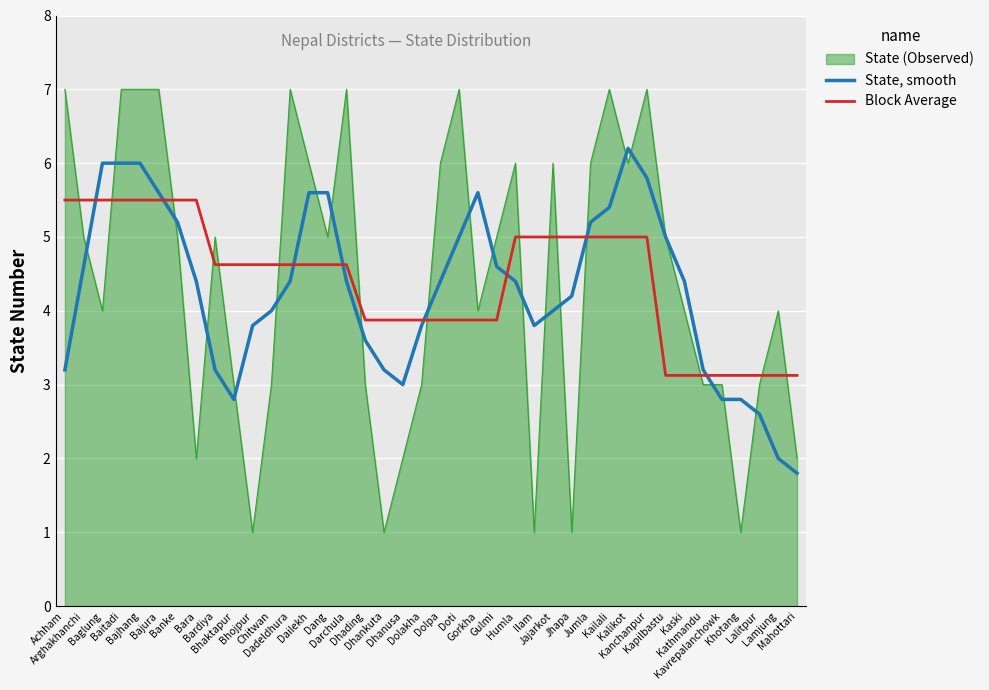

Reading left to right, list all the values displayed in this chart.

7	5	4	7	7	7	5	2	5	3	1	3	7	6	5	7	3	1	2	3	6	7	4	5	6	1	6	1	6	7	6	7	5	4	3	3	1	3	4	2